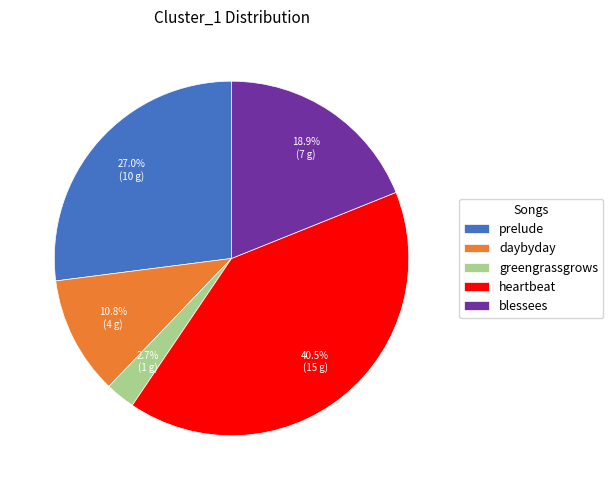

What is the ratio of the value at blessees to the value at prelude?

0.7